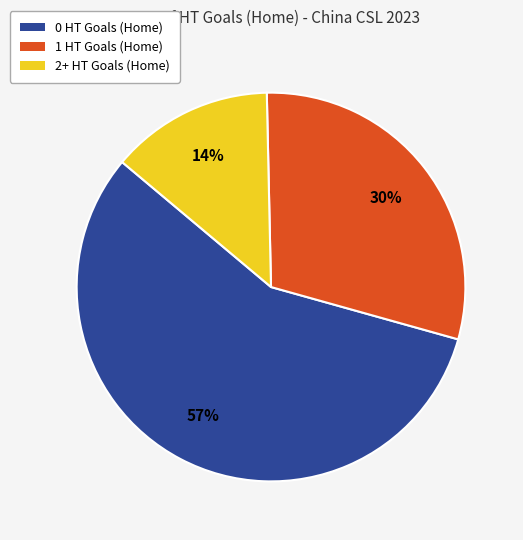

What percentage is the 1 HT Goals (Home) slice, to the nearest percent?

30%